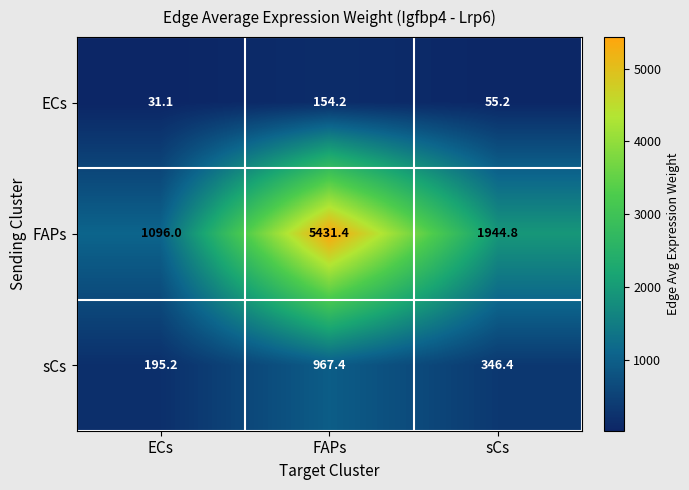

What is the lowest value of the sCs series?

195.2